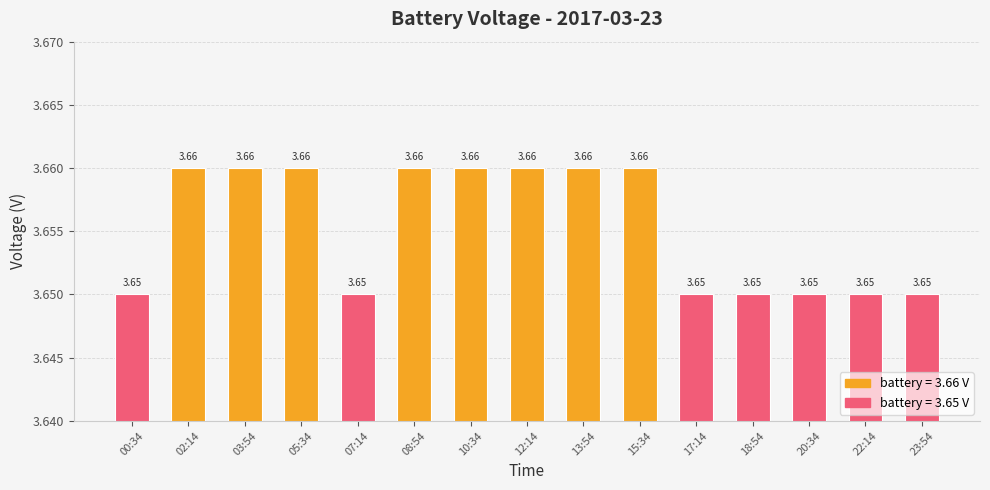

Which has a higher value, 10:34 or 18:54?

10:34